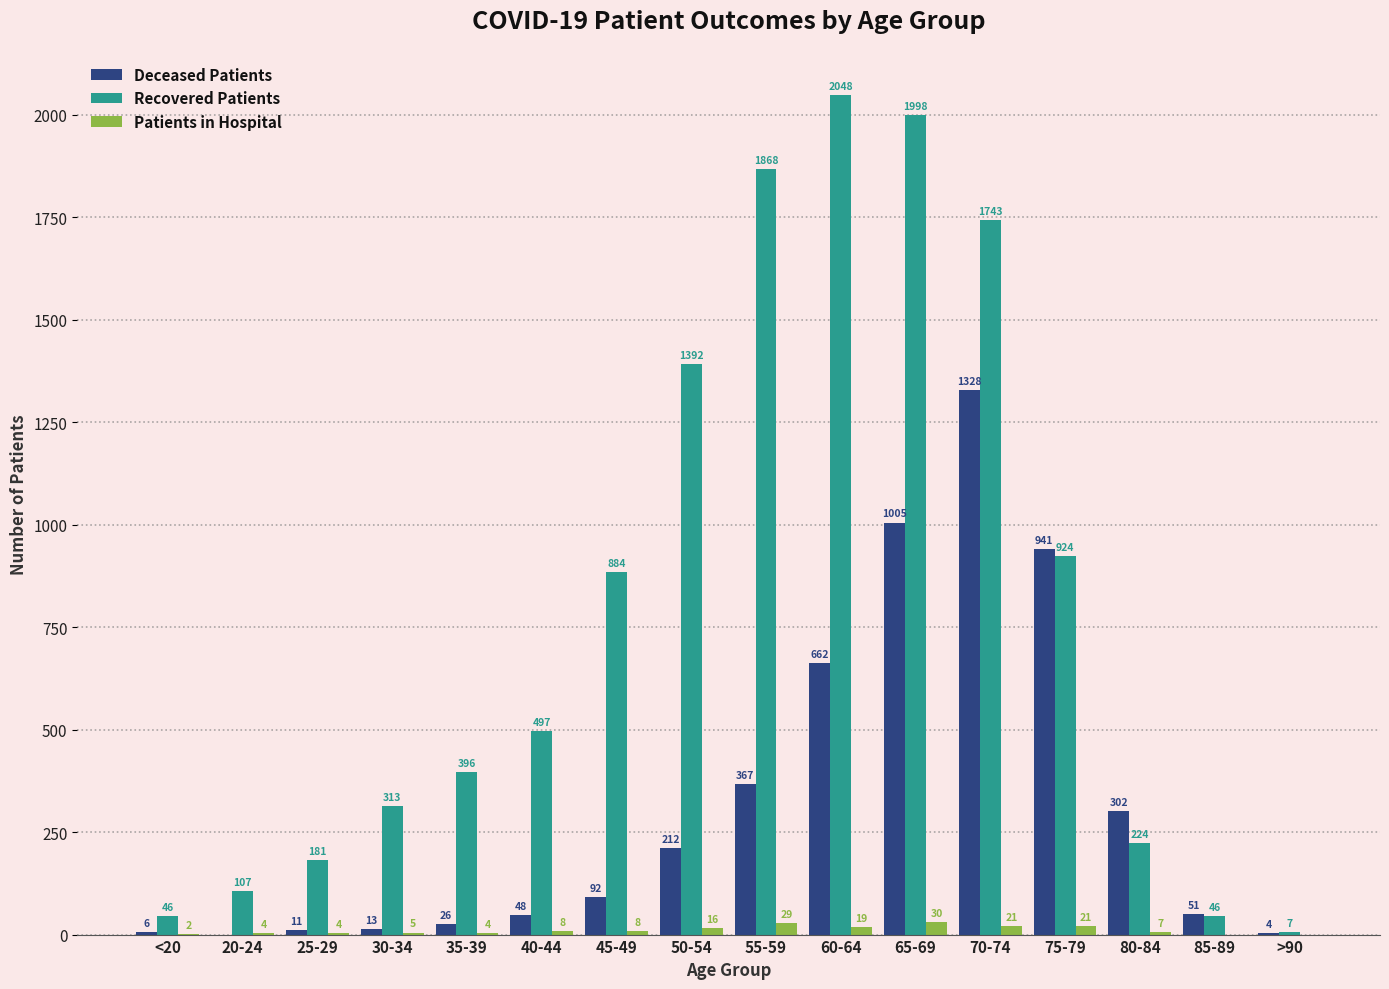

What is the difference between the Deceased Patients values at 30-34 and 80-84?

289